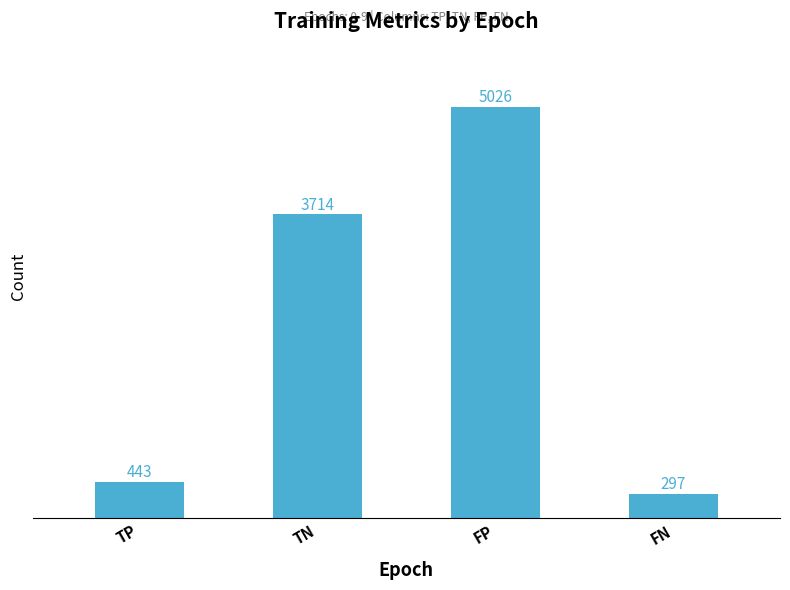

The value at TN is 2311. True or false?

False